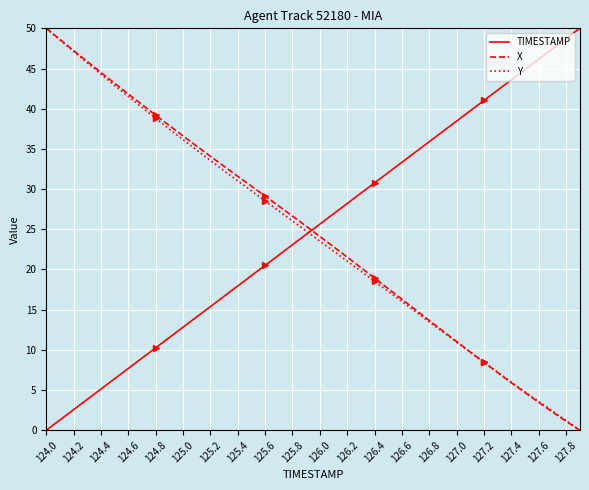

Is this an area chart (filled region under the line)?

No